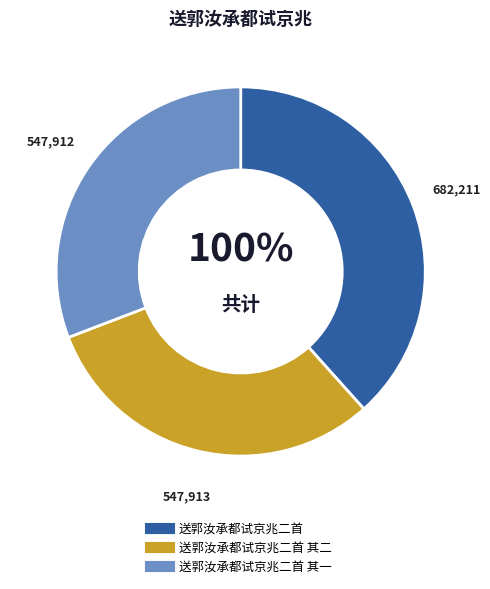

Rank the categories by value from lowest to highest.

送郭汝承都试京兆二首 其一, 送郭汝承都试京兆二首 其二, 送郭汝承都试京兆二首